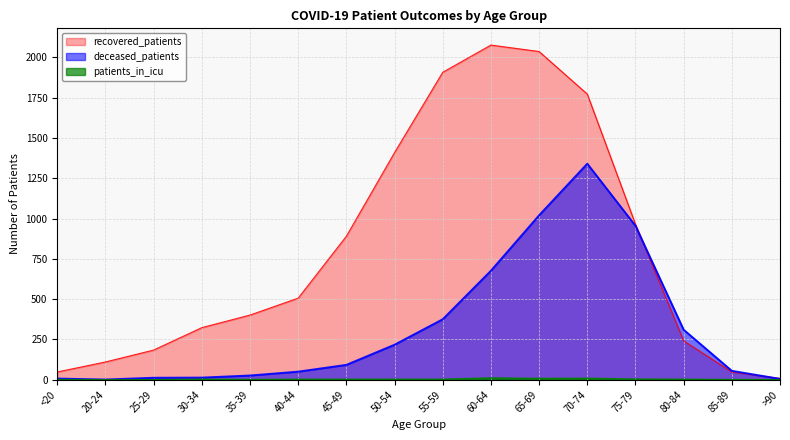

Between 70-74 and 30-34, which is larger?

70-74